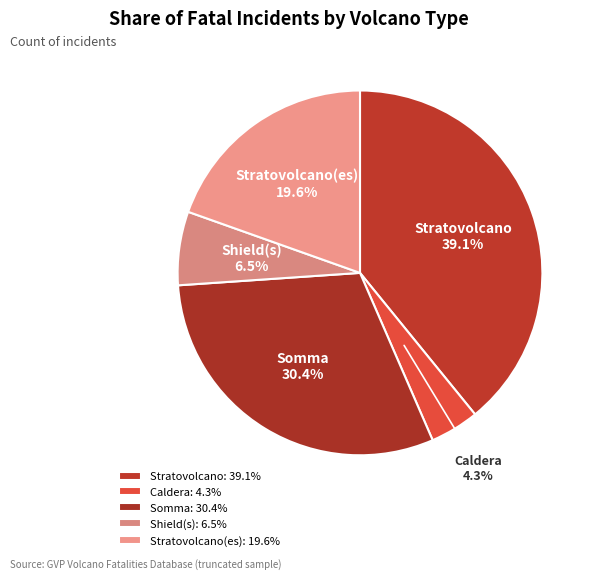

Which category has the smallest portion of the pie?

Caldera